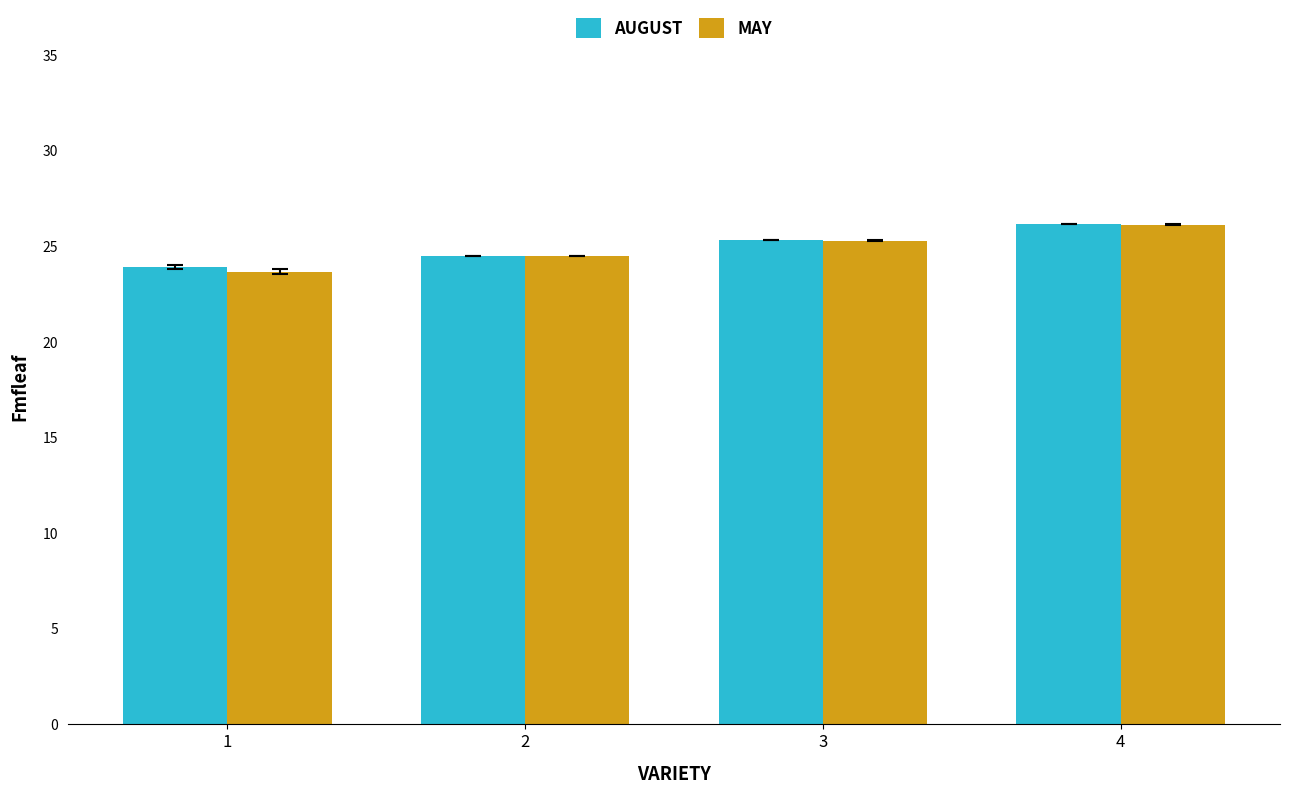

Which series changed the most between 2 and 4?

AUGUST